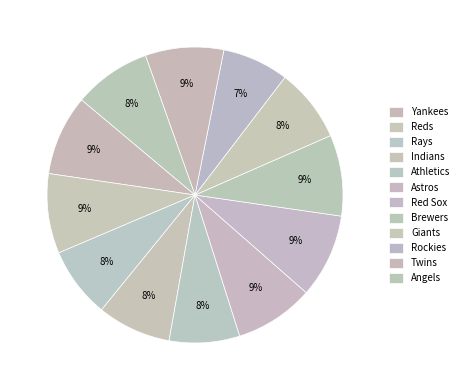

Count the number of slices in the pie.

12